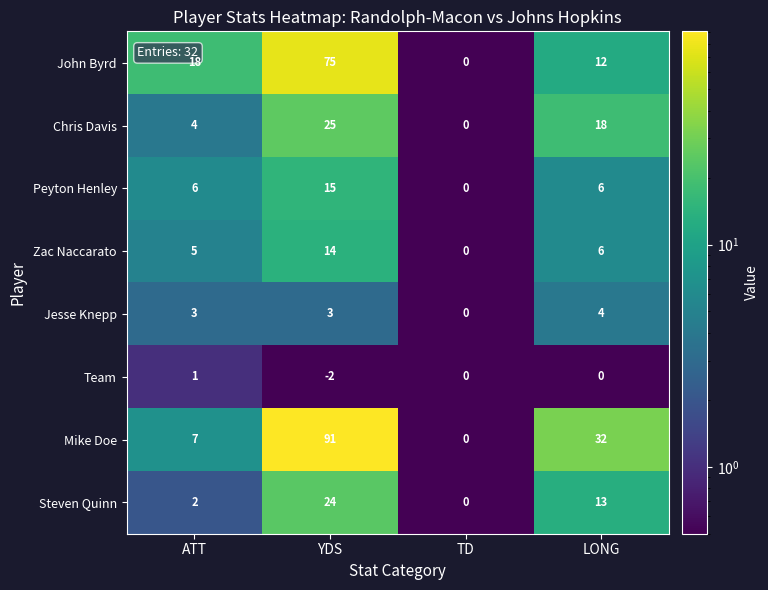

What is the highest value of the Steven Quinn series?

24